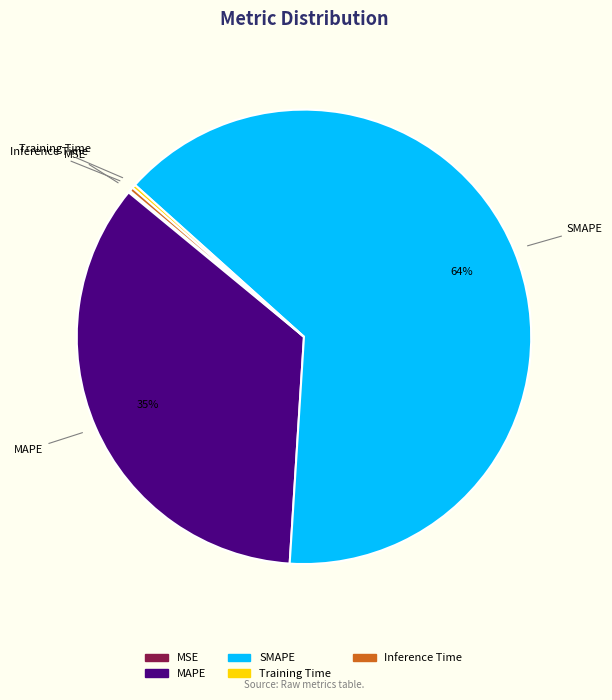

Which has a higher value, MAPE or SMAPE?

SMAPE